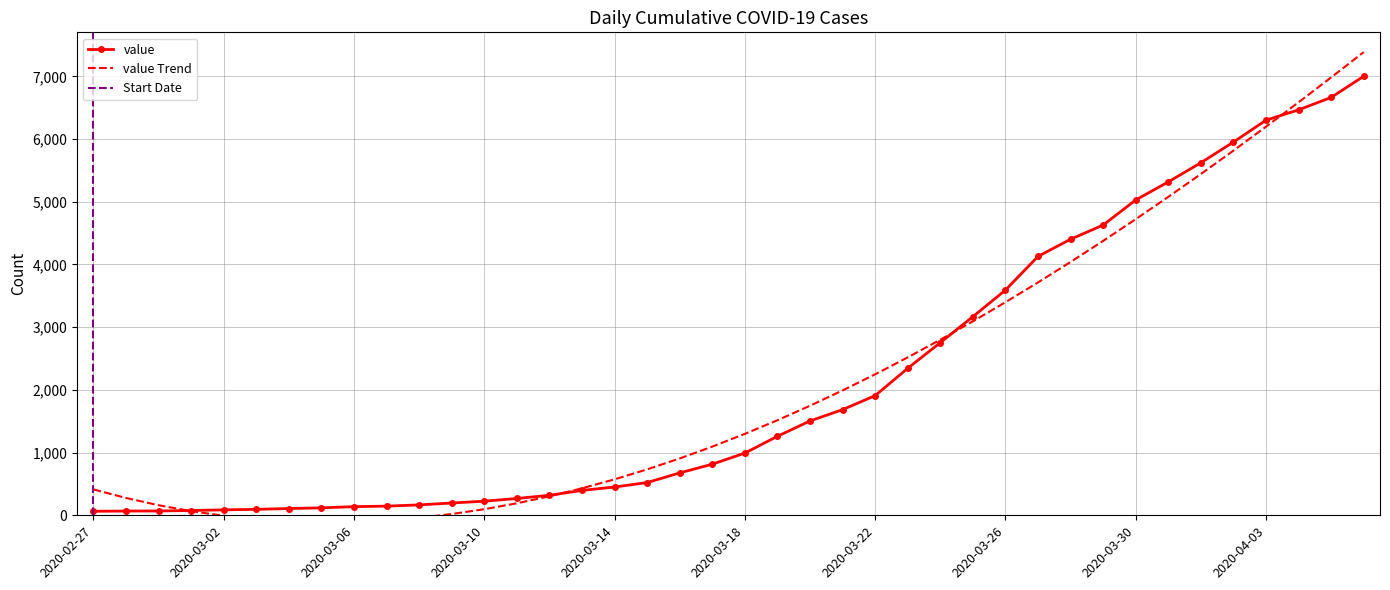

At which label is the value closest to 3532?

2020-03-26